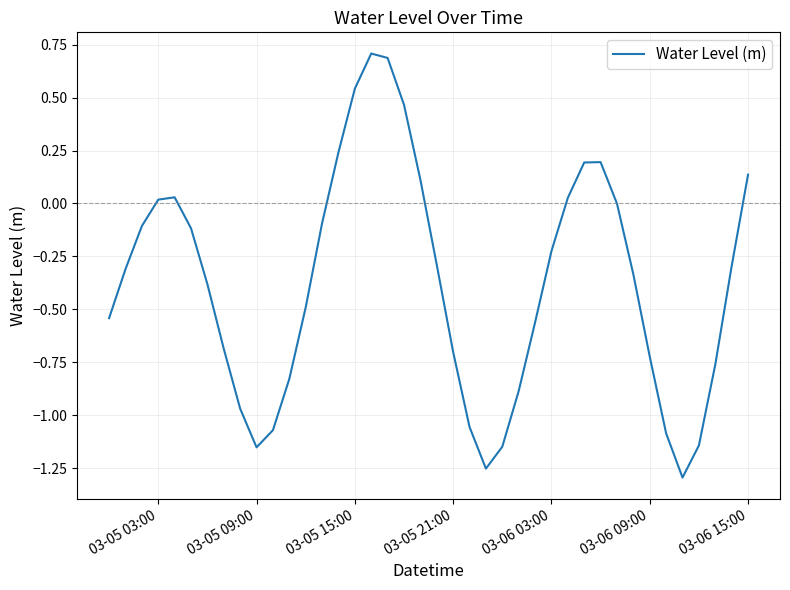

What is the difference between the maximum and minimum values?

2.0